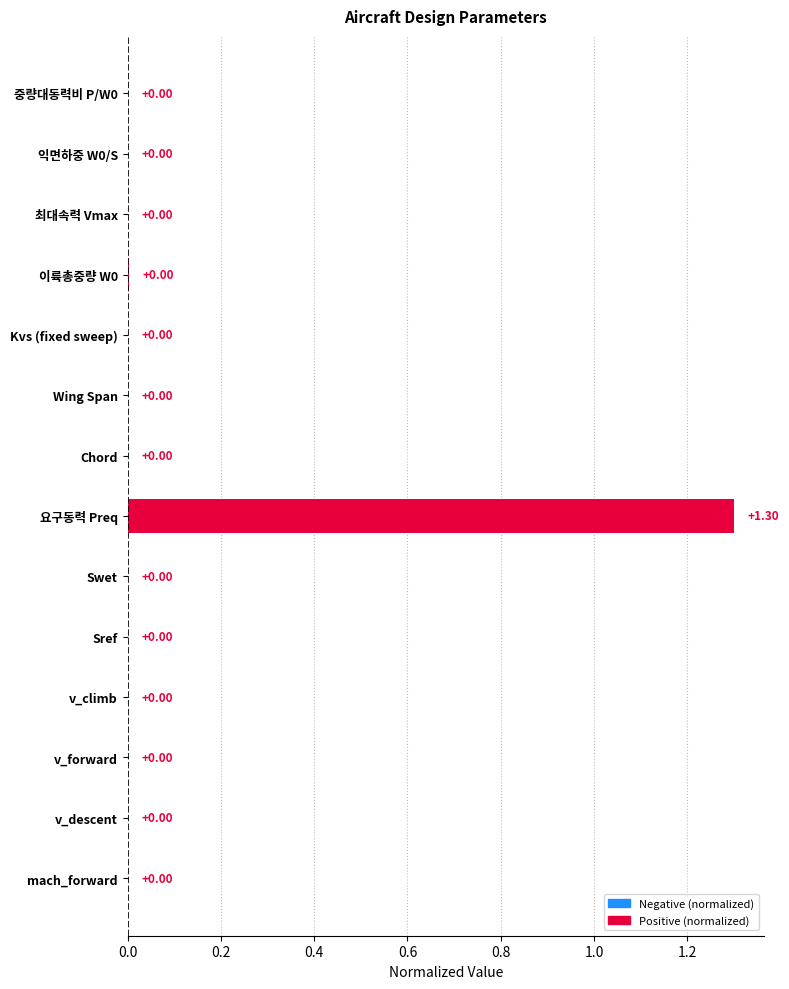

How many categories are shown in the chart?

14